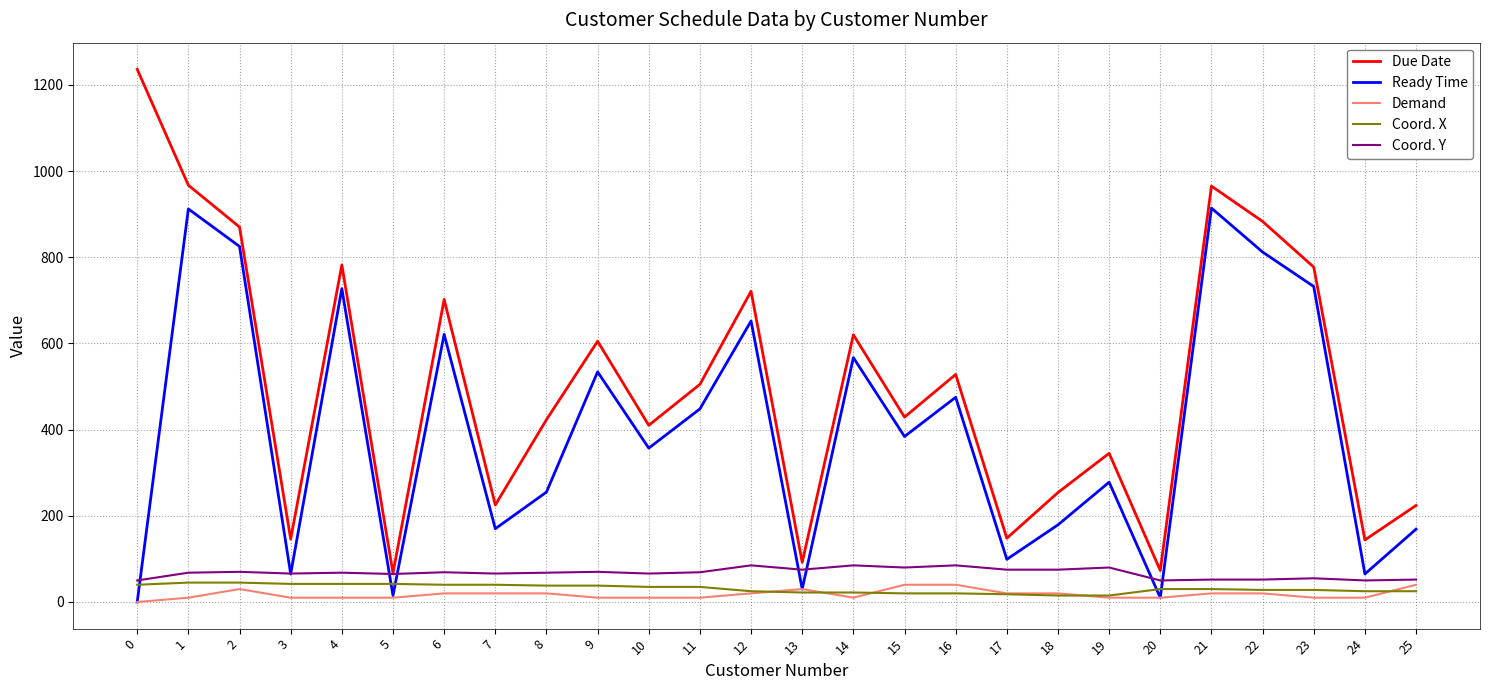

What is the maximum value shown in the chart?

1236